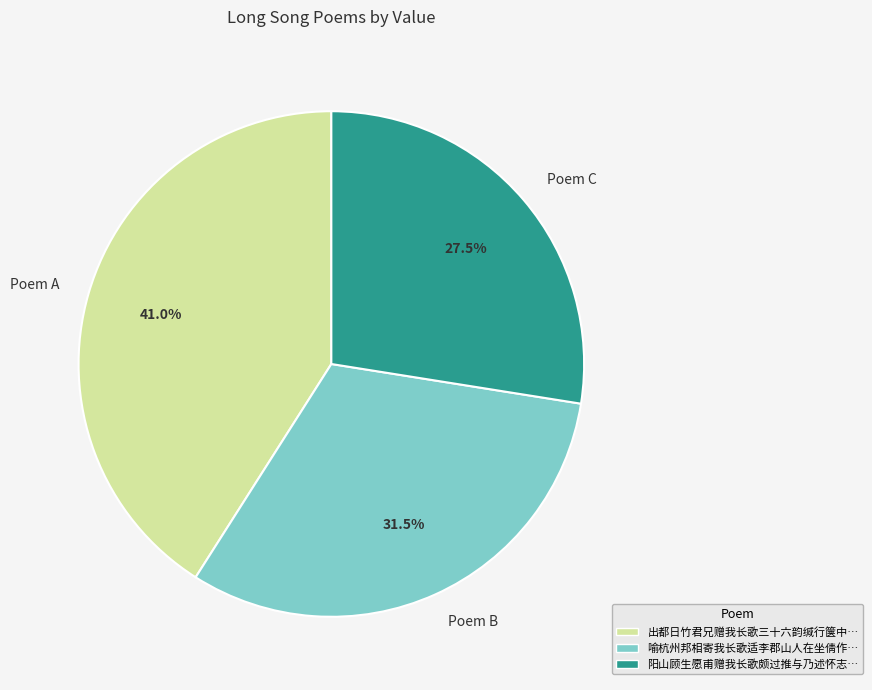

How many slices are in this pie chart?

3